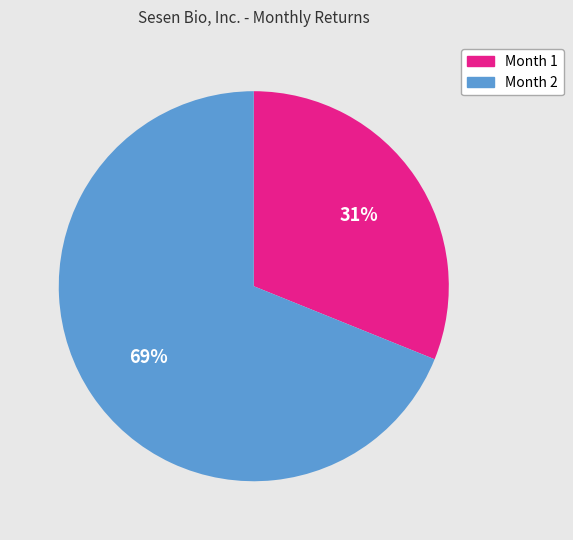

Which category has the biggest portion of the pie?

Month 2